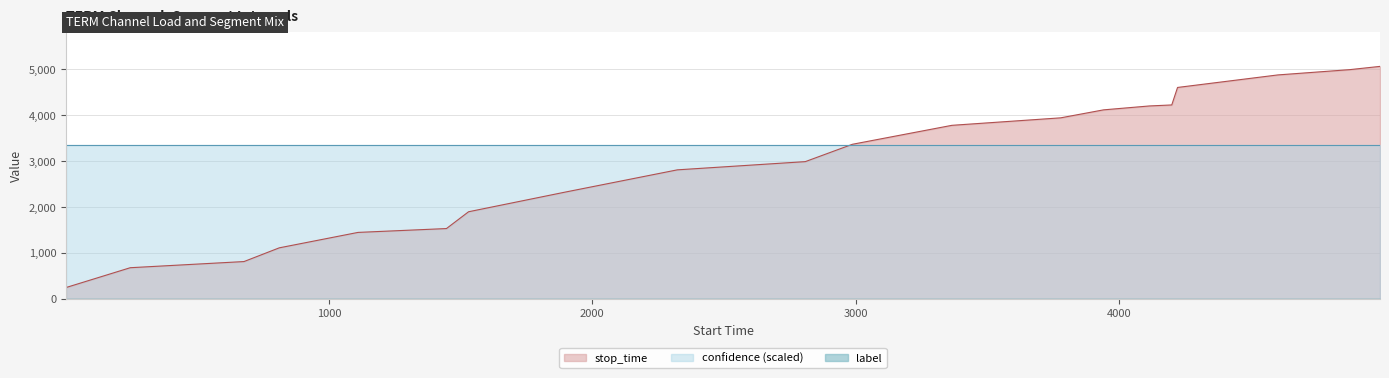

True or false: label has more than 2 points higher than both neighbors.

False